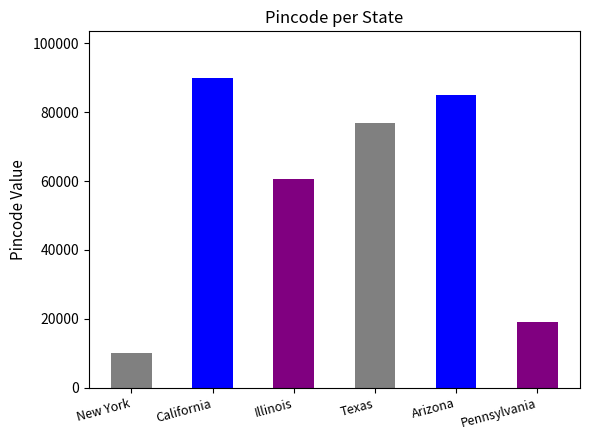

What is the ratio of the value at Texas to the value at Illinois?

1.3